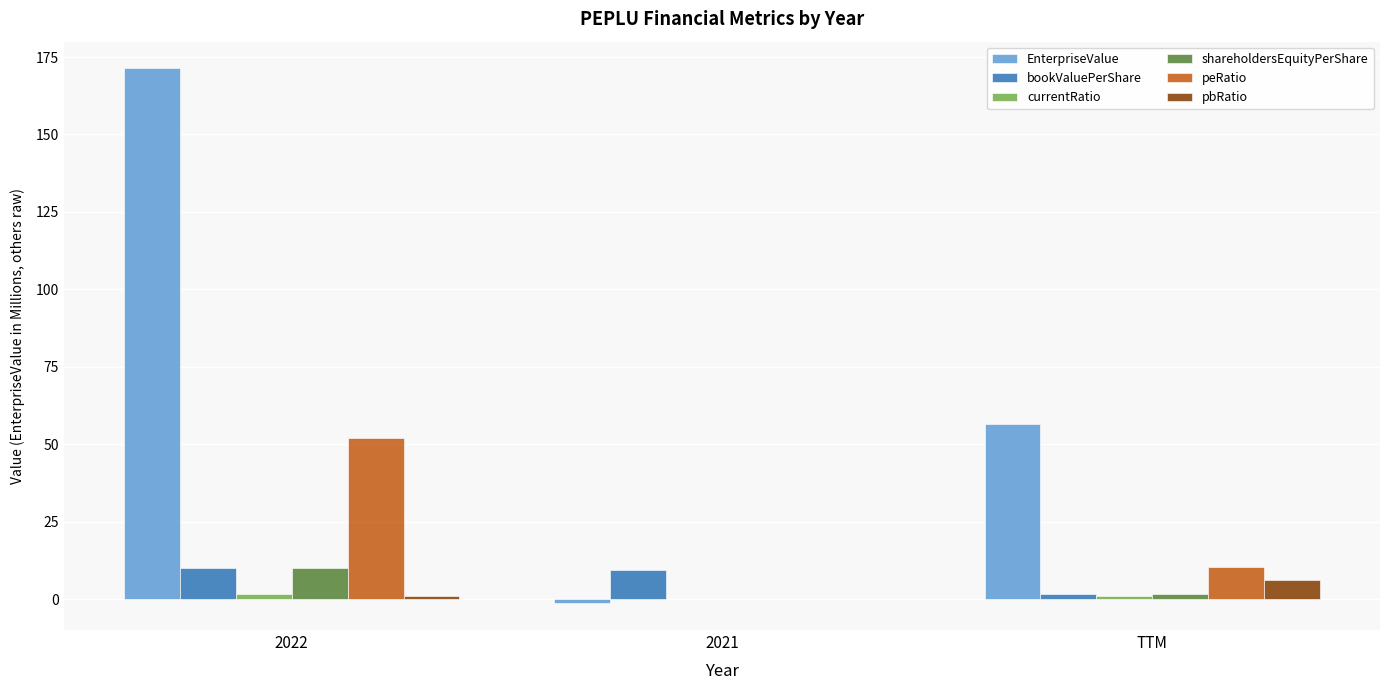

Which series changed the most between 2022 and TTM?

EnterpriseValue